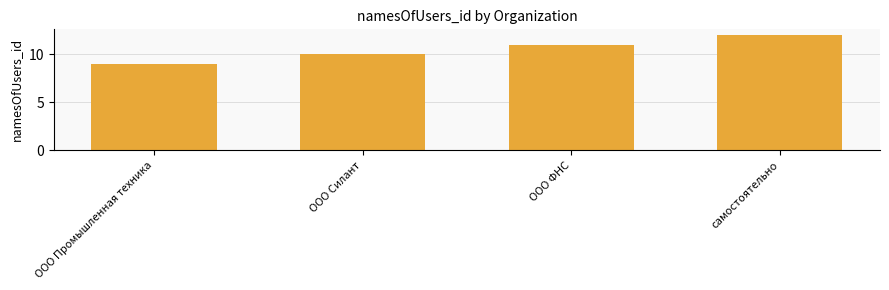

How many series are shown in this chart?

1